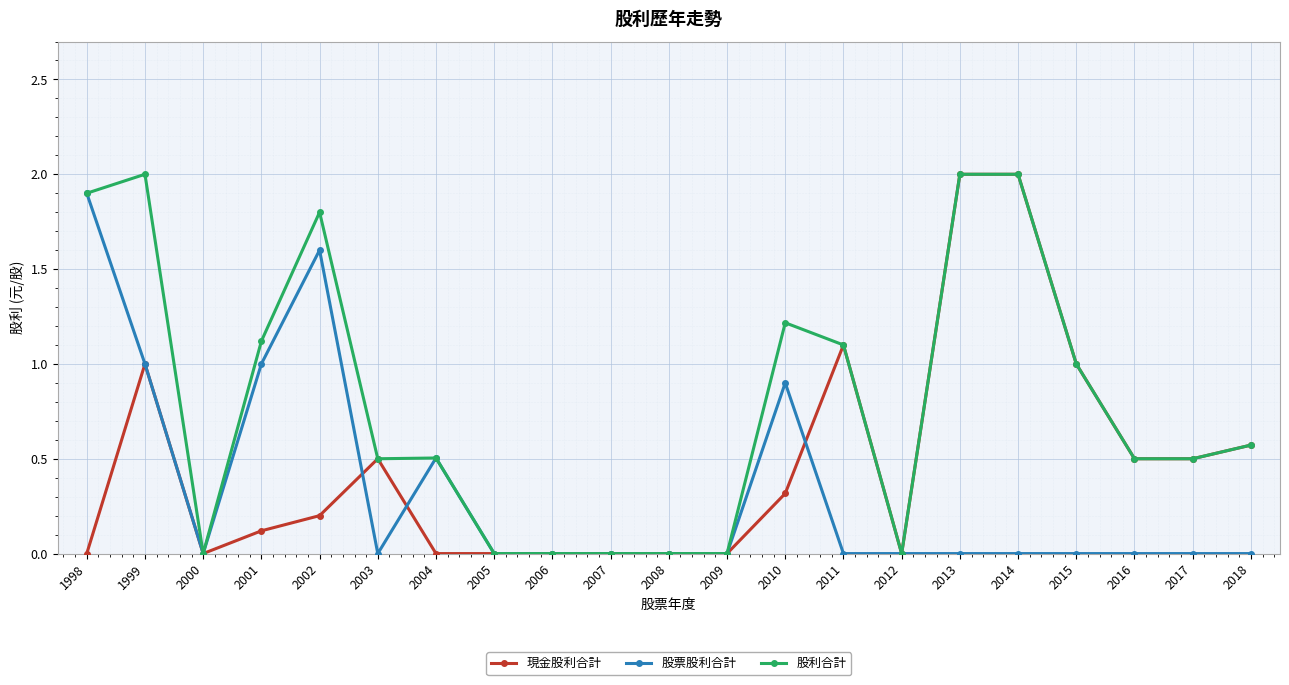

True or false: 股票股利合計 has a value of 0.0 at 2013.

True